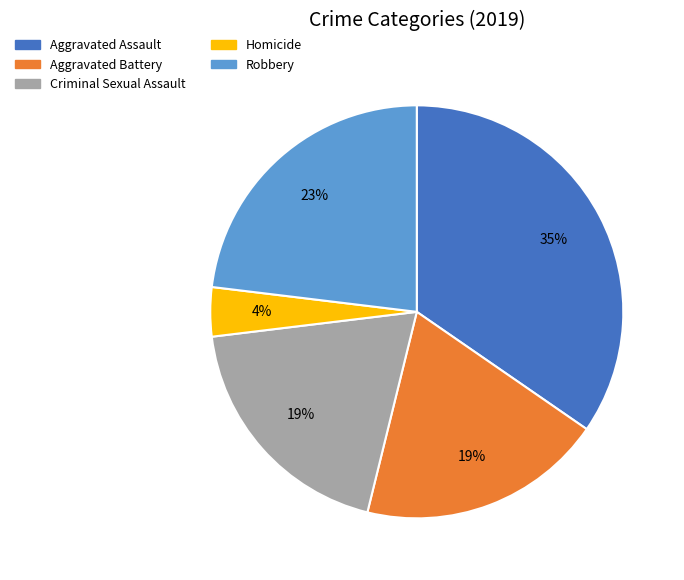

How many segments does this pie chart have?

5